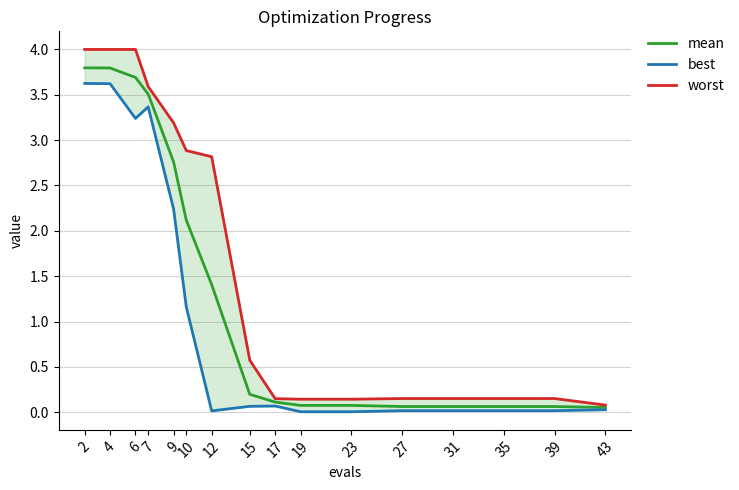

What is the difference between the maximum and second lowest values in the worst series?

3.9